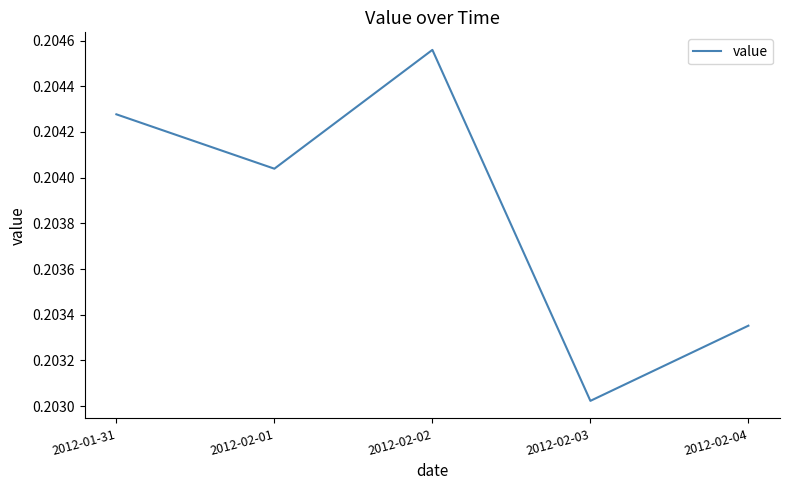

Count the number of data series in this chart.

1